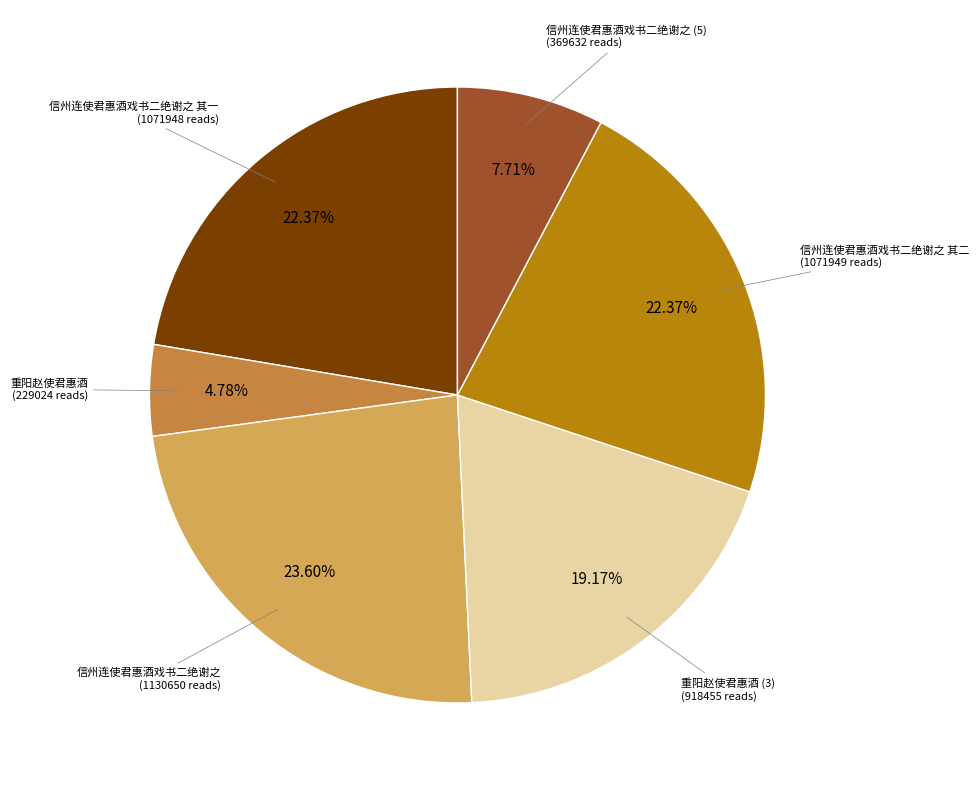

Is there a majority slice in this chart?

No